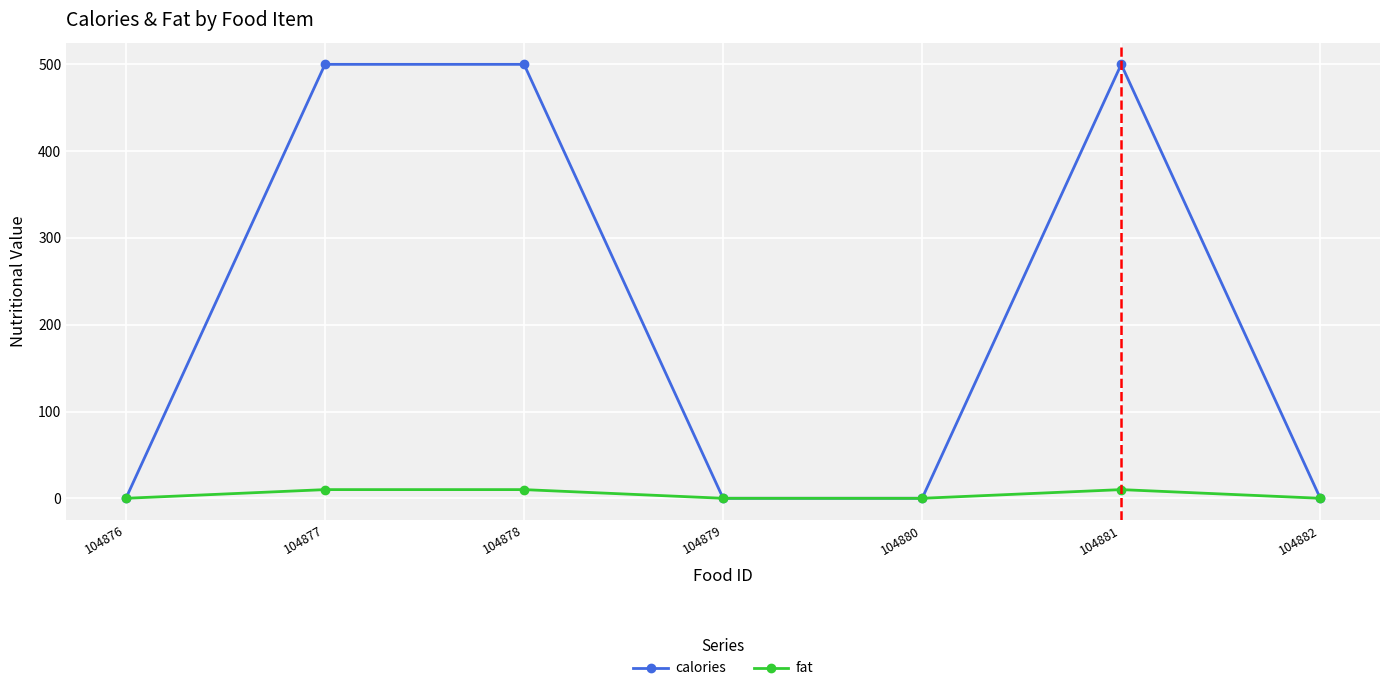

At how many categories does at least one series exceed 464?

3